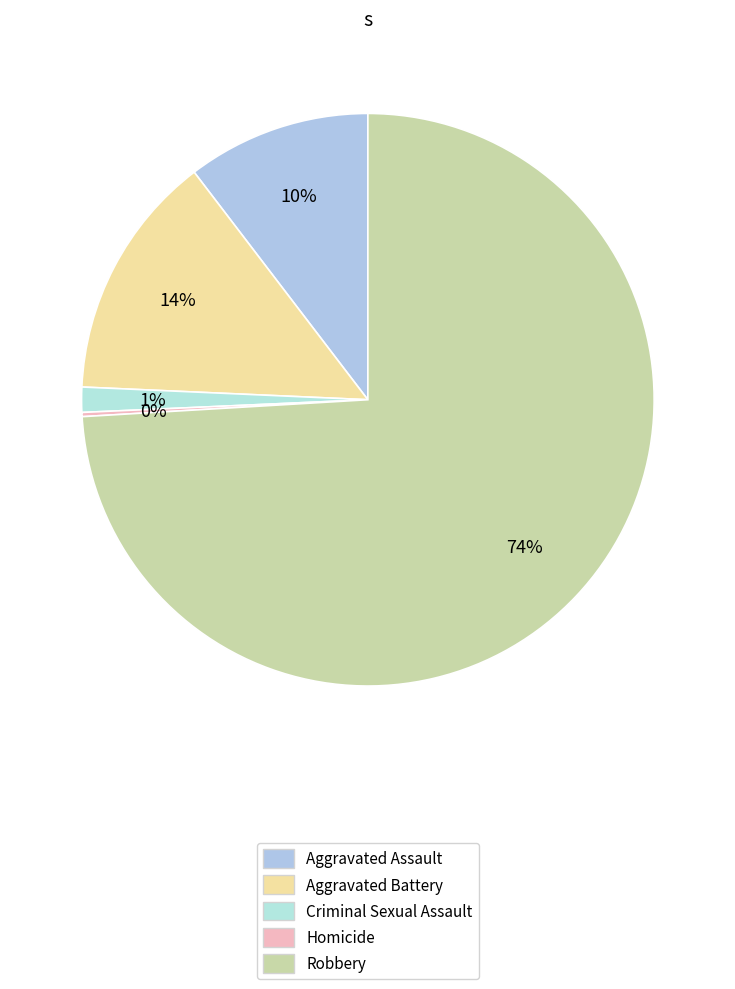

What is the smallest slice in the pie chart?

Homicide